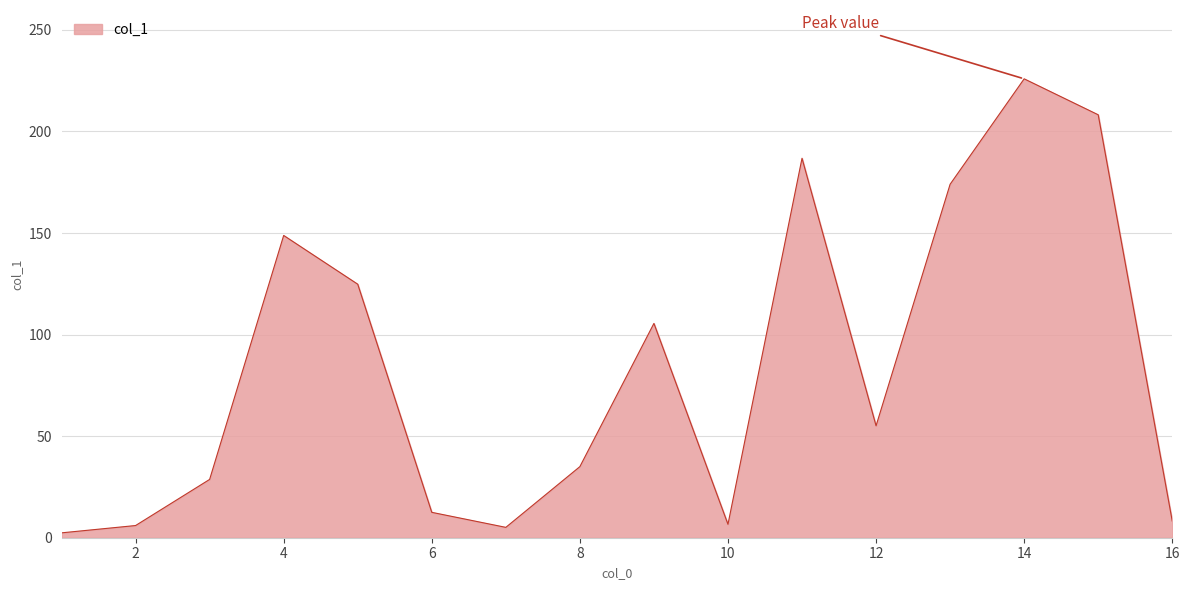

What is the difference between the maximum and minimum values?

223.5